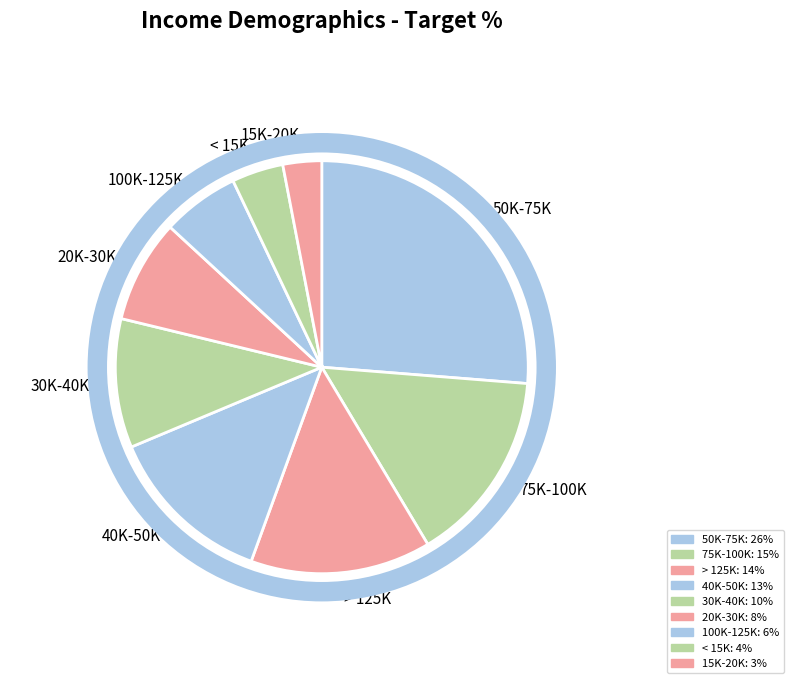

Which slice is the largest?

50K-75K